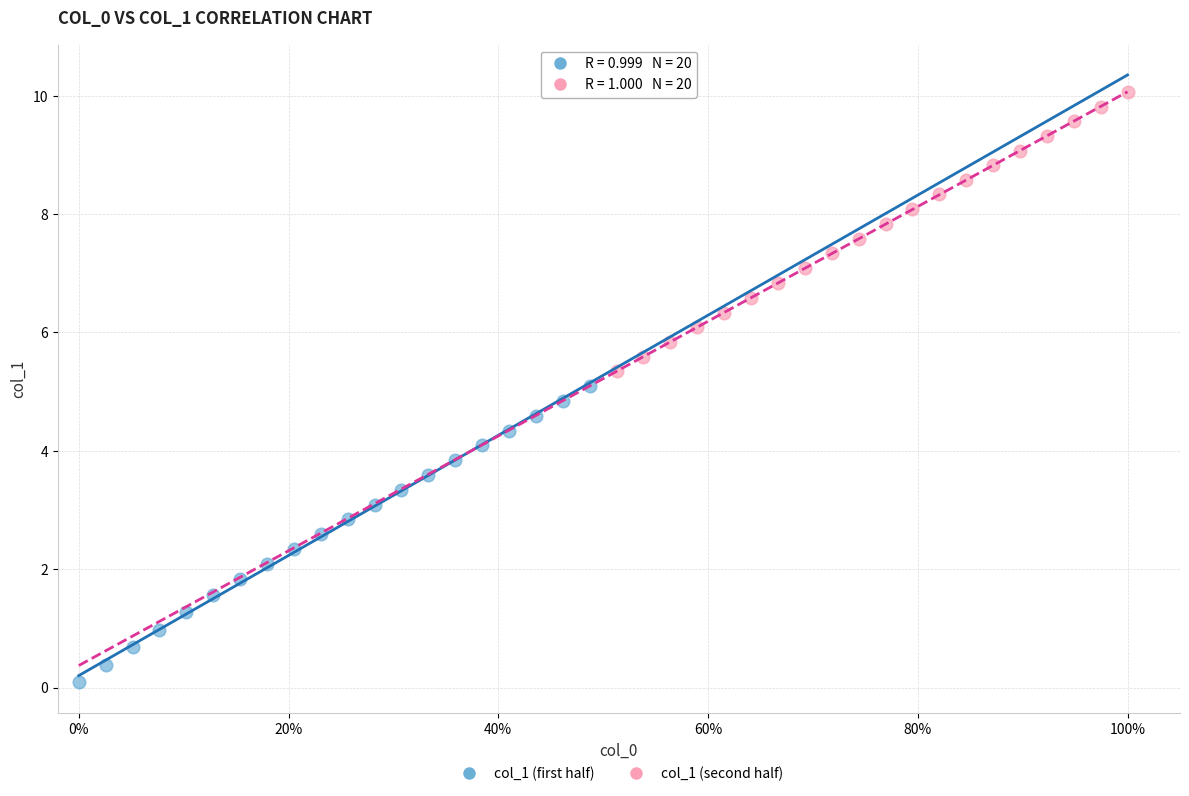

Which series contains the lowest Y value?

col_1 (first half)